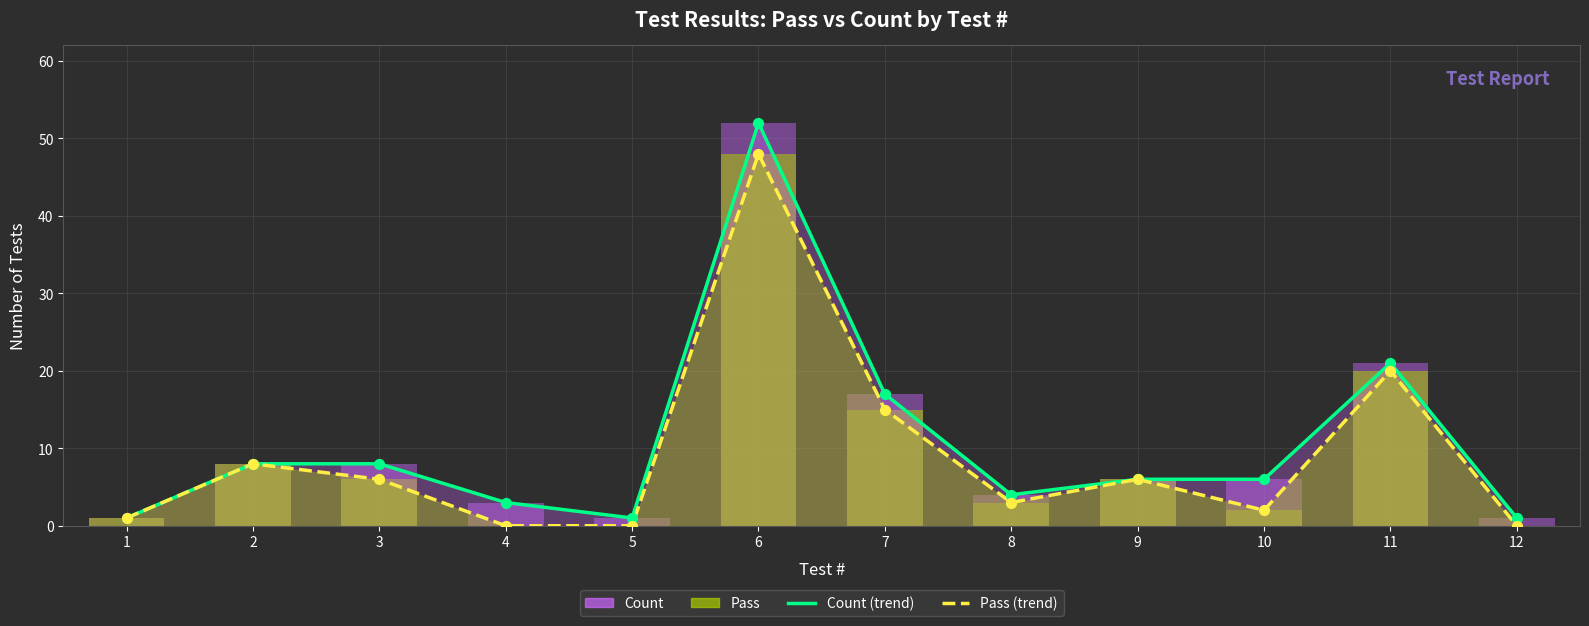

Which series has the largest total across all categories?

Count (trend)